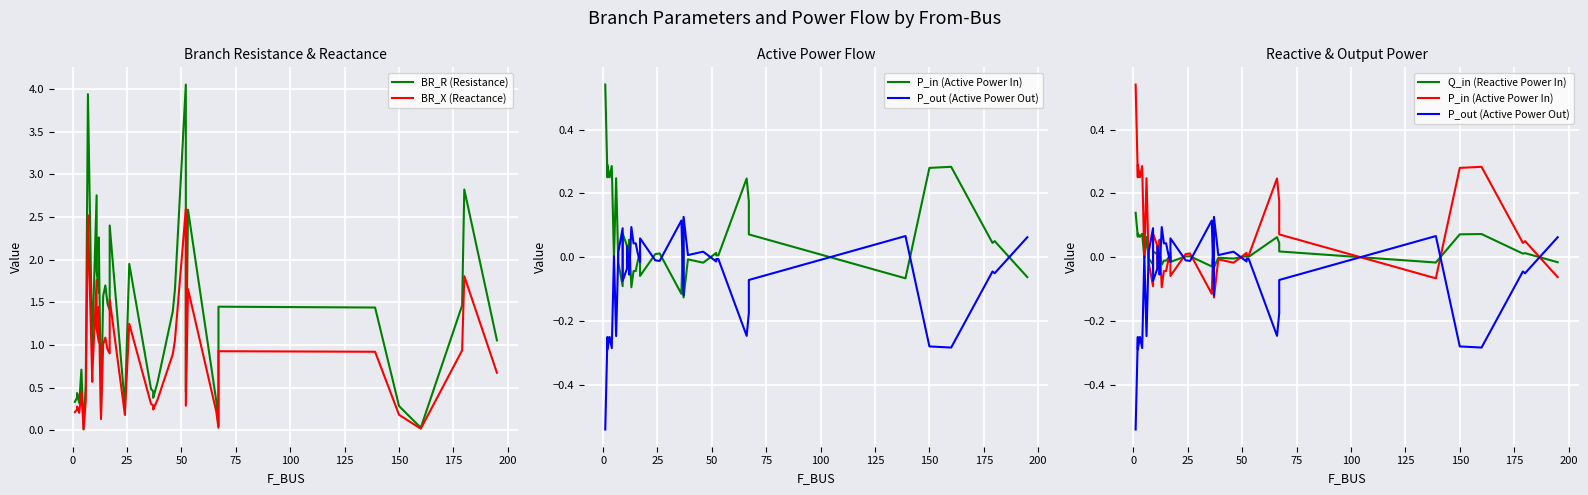

True or false: Q_in (Reactive Power In) has more than 2 interior local peaks.

True